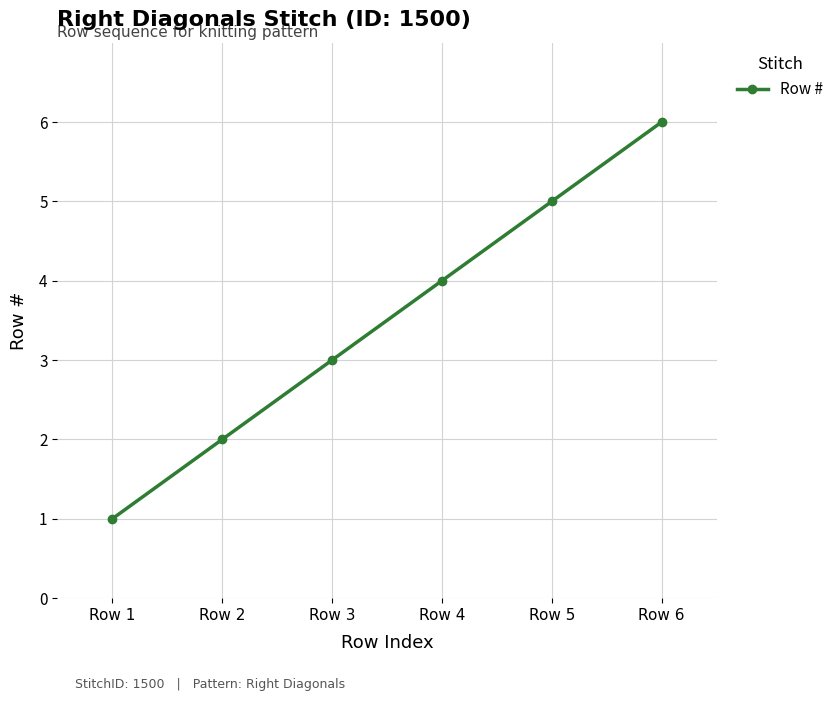

What is the maximum value shown in the chart?

6